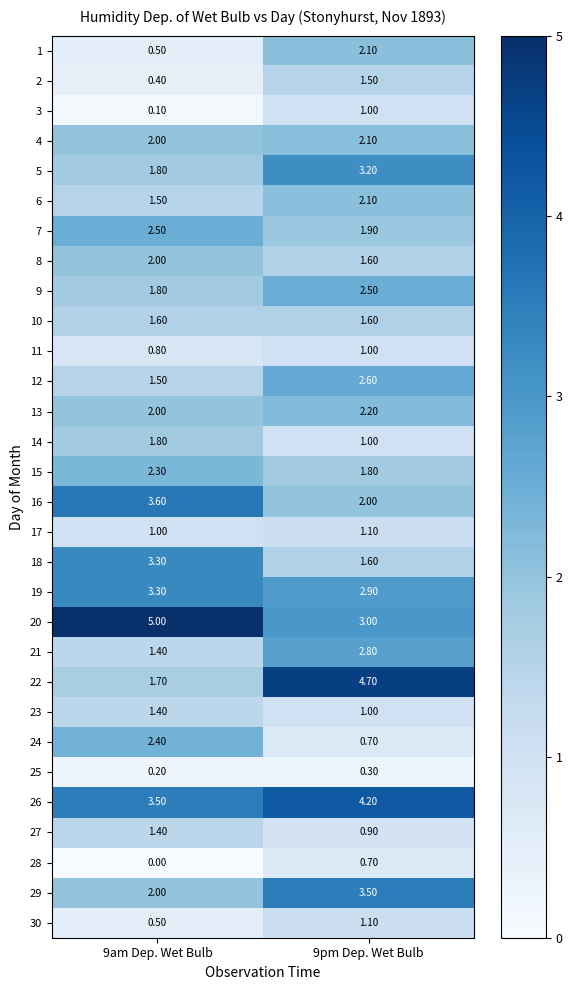

What is the sum of the 13 values at 9pm Dep. Wet Bulb and 9am Dep. Wet Bulb?

4.2